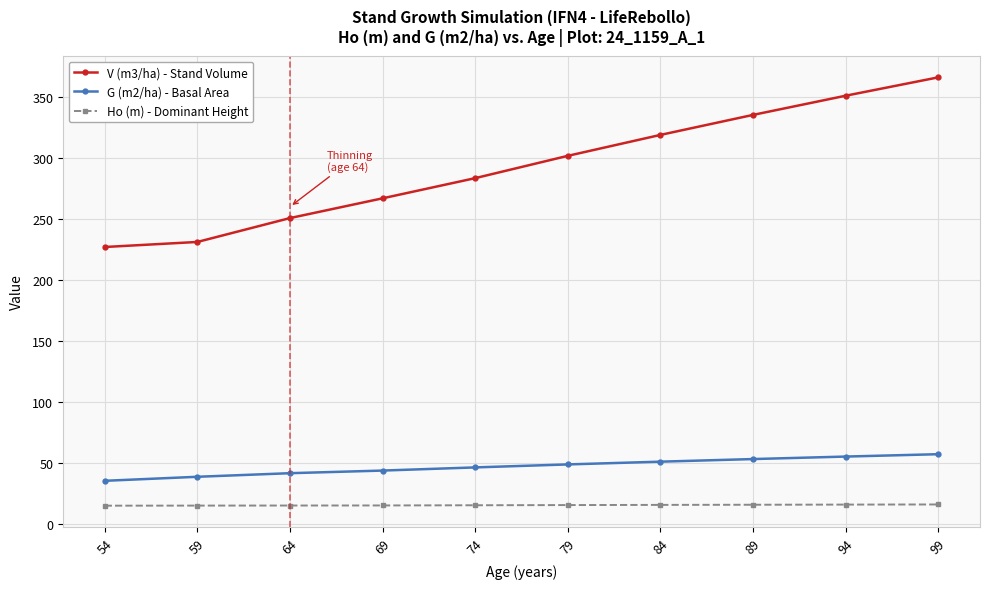

What is the difference between the G (m2/ha) - Basal Area values at 74 and 89?

6.8